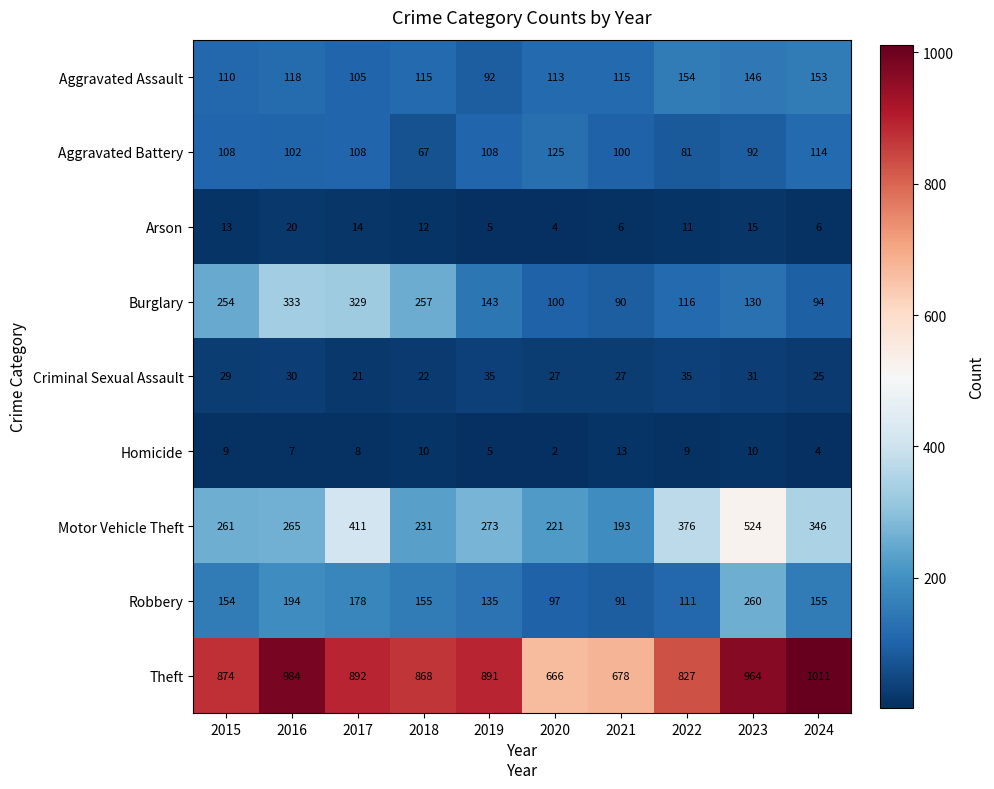

Which series has the widest spread of values?

Theft